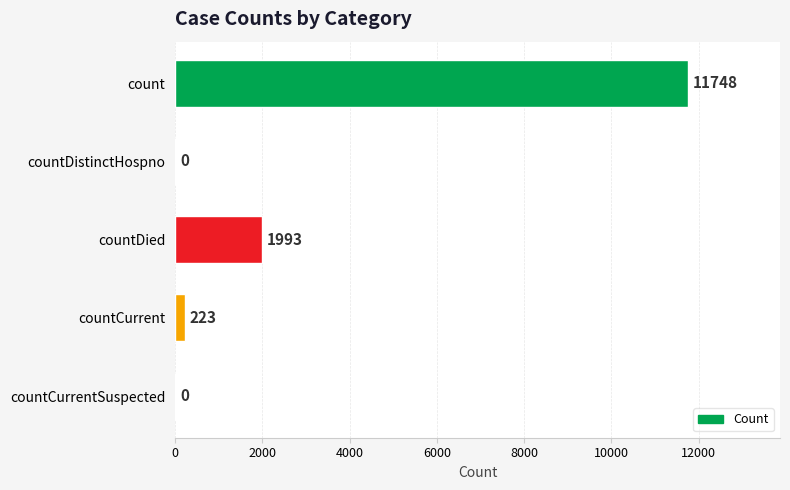

What is the sum of the values at countCurrent and countCurrentSuspected?

223